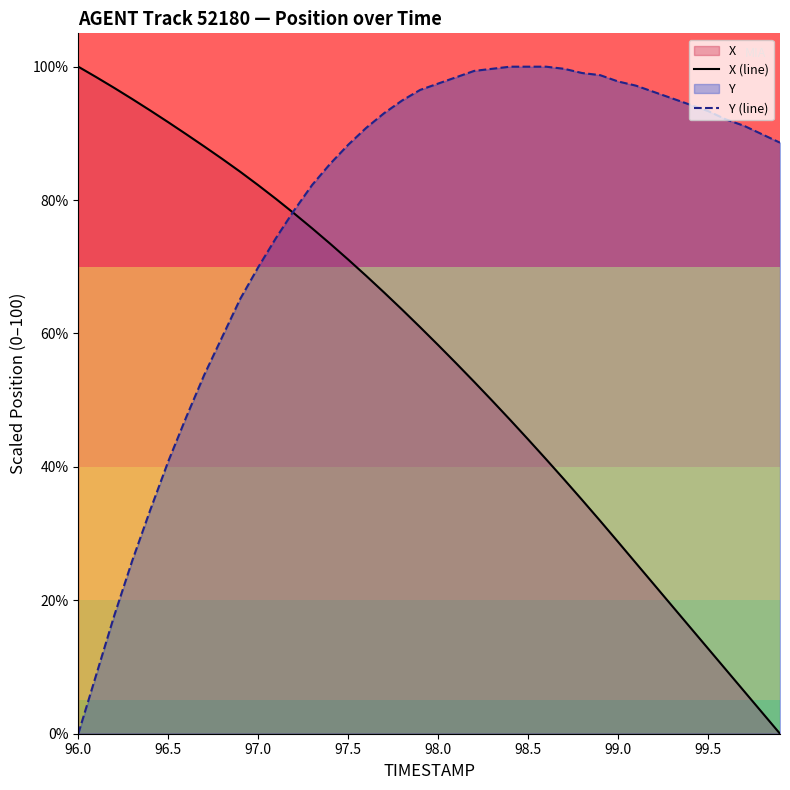

What is the difference between the highest and lowest values at 97.0?

12.3